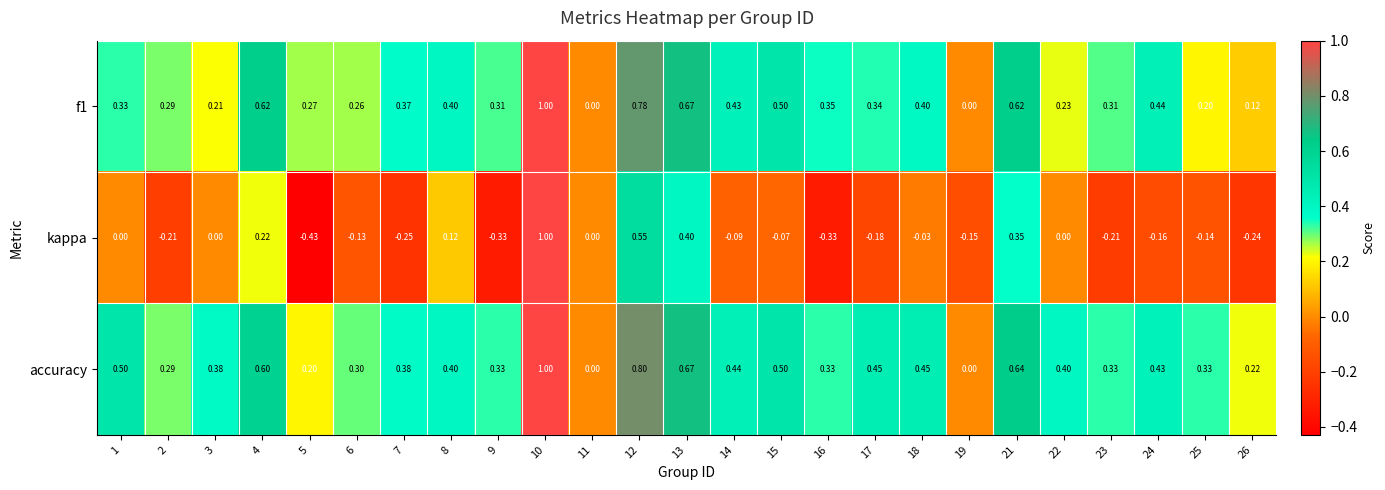

What is the total value across all series at 9?

0.3